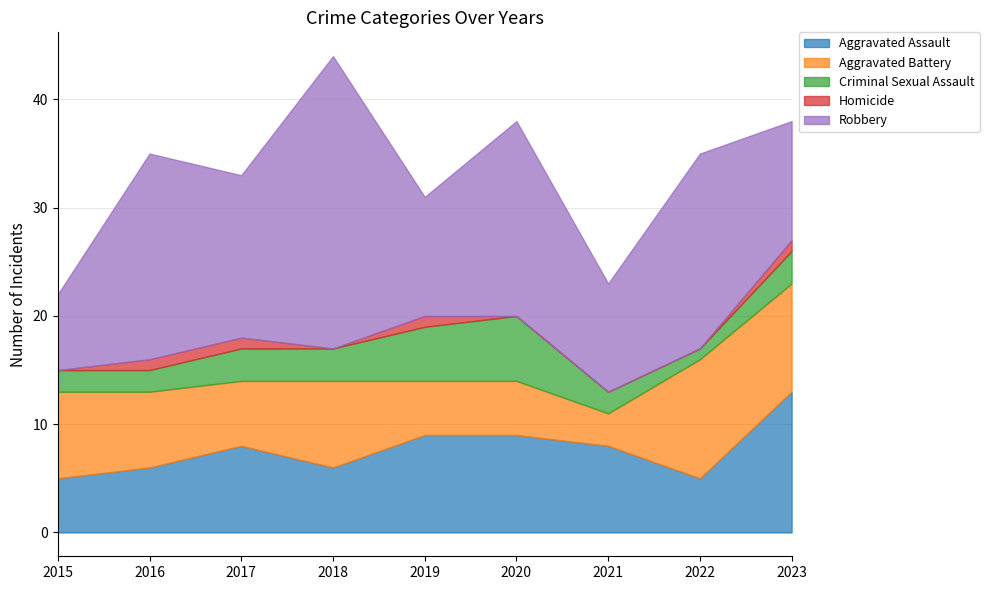

How many lines are shown in the chart?

5